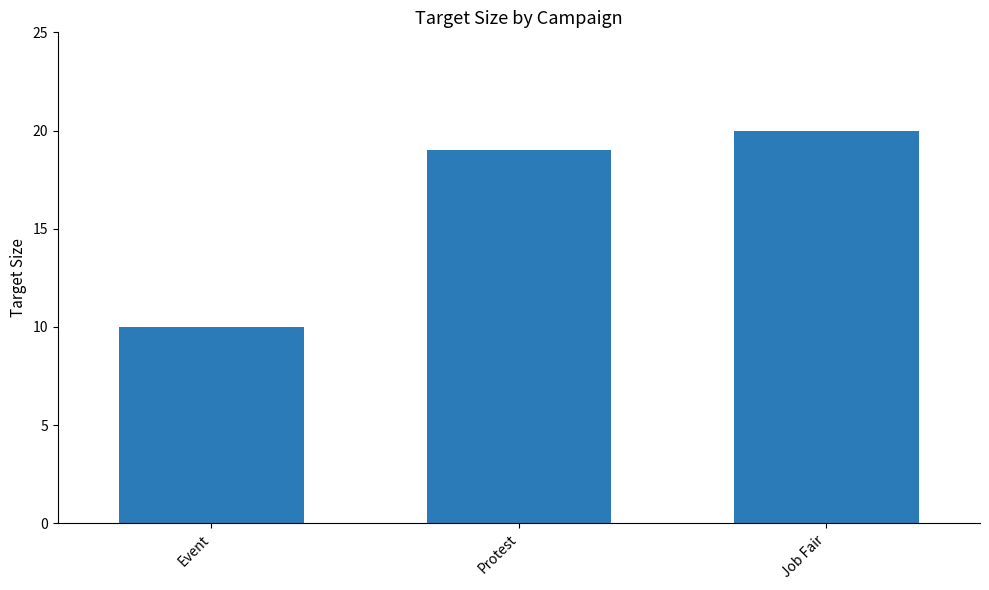

How many bars are there in total?

3